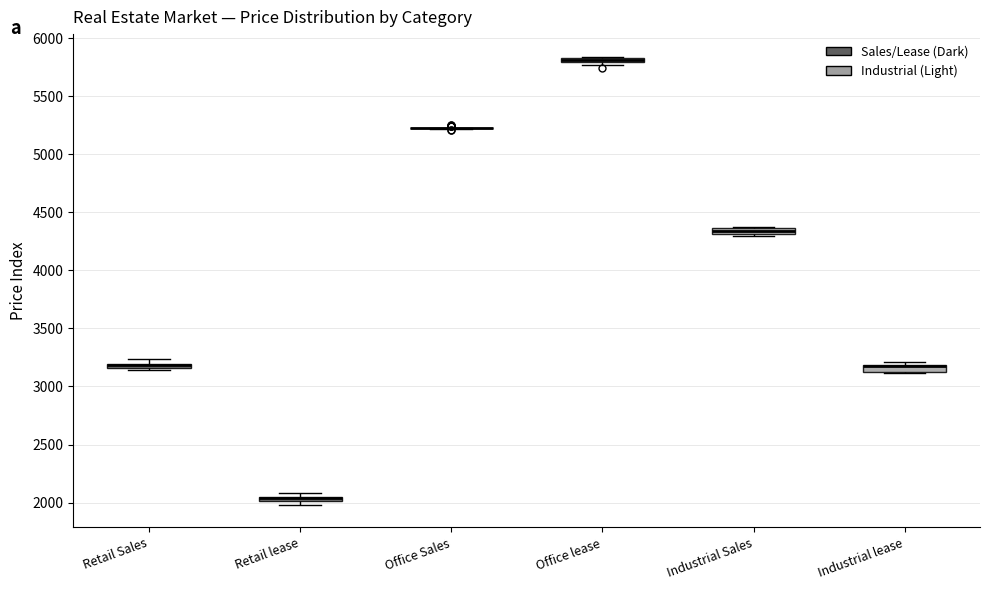

Where is the upper edge of the box for Office lease on the y-axis? The values are not printed on the chart, so give them approximately, as read against the axis.

5850